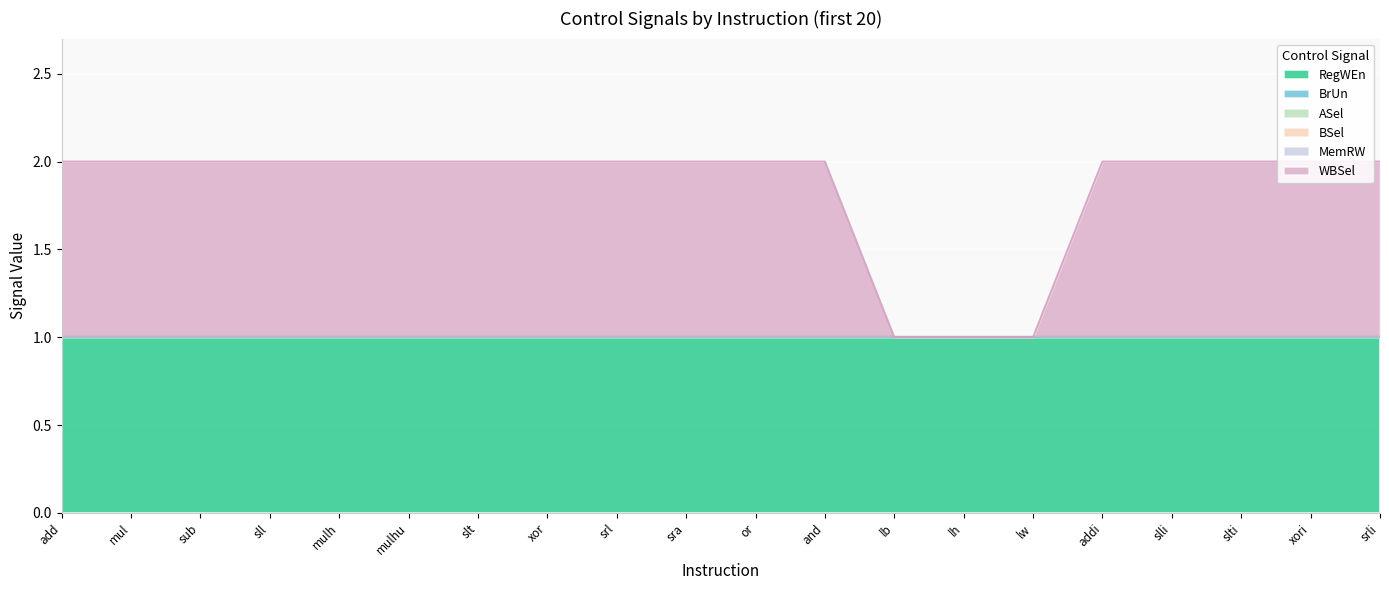

What is the difference between the highest and lowest values at mul?

1